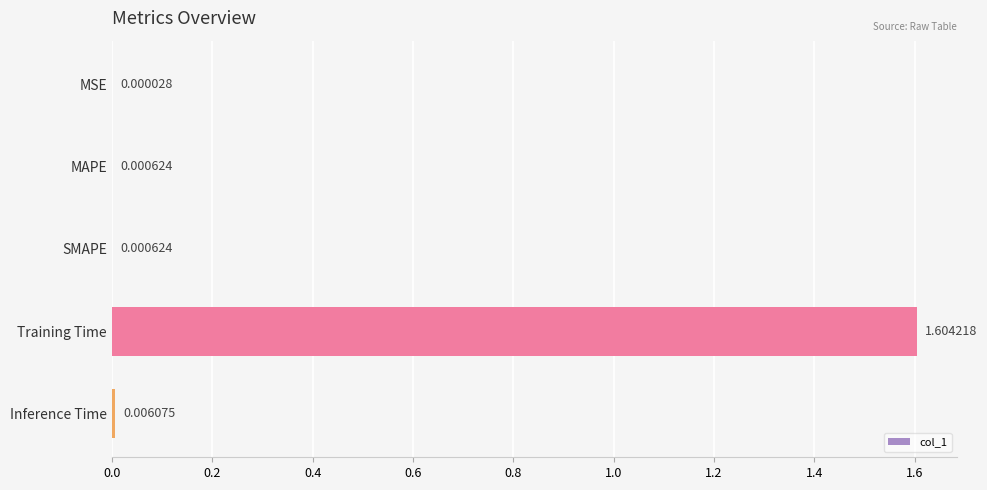

Are the bars horizontal?

Yes